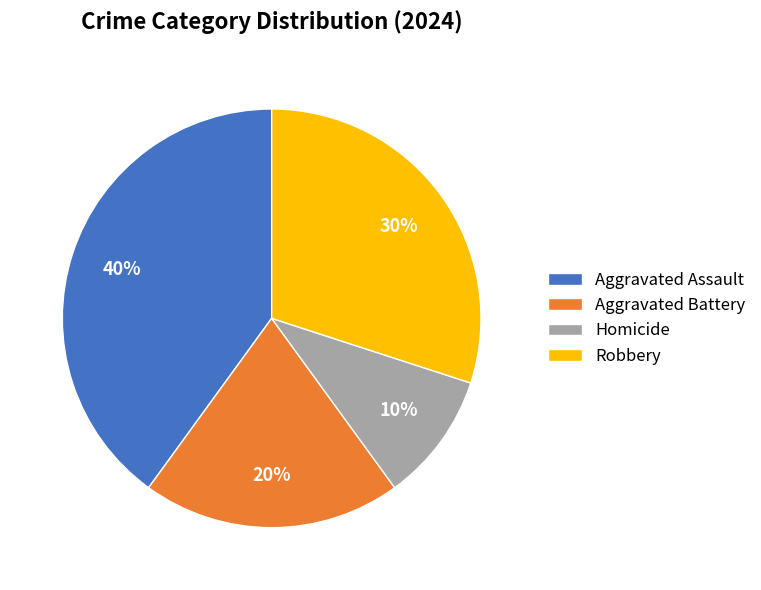

Is it true that Homicide is 10% of the pie?

True